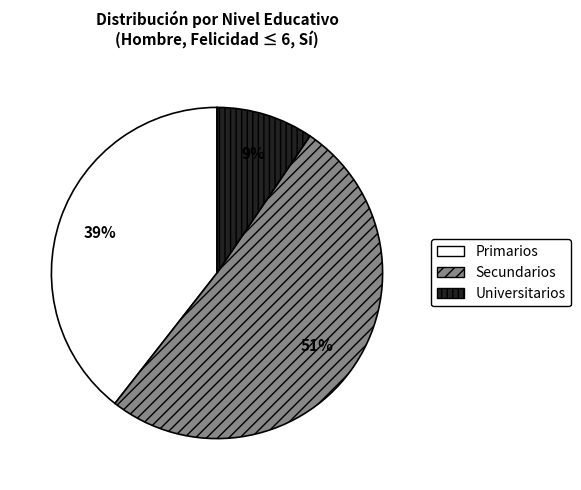

To the nearest percent, what is the average slice percentage?

33%